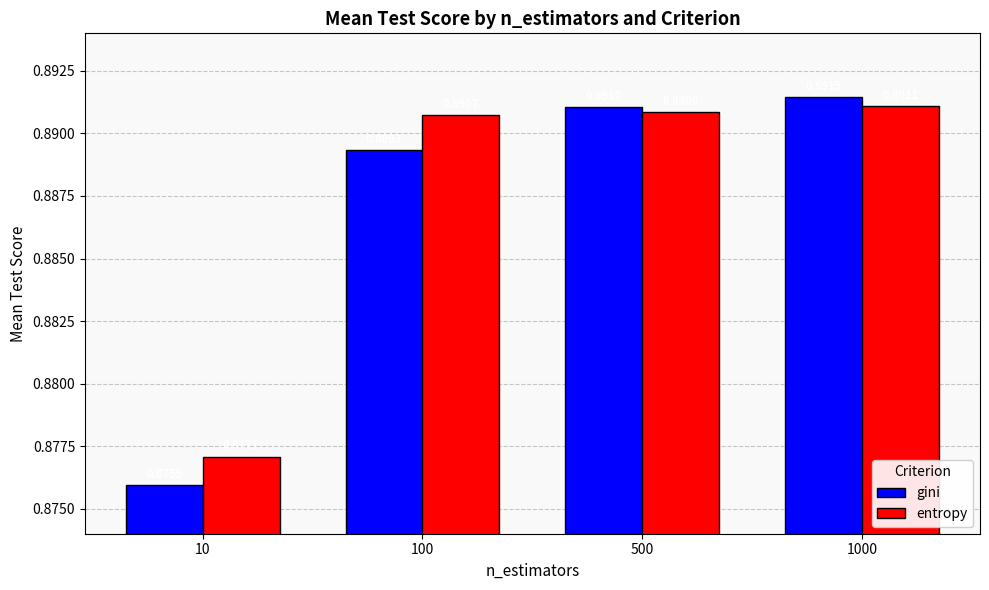

List the series in order of their overall mean, lowest first.

gini, entropy